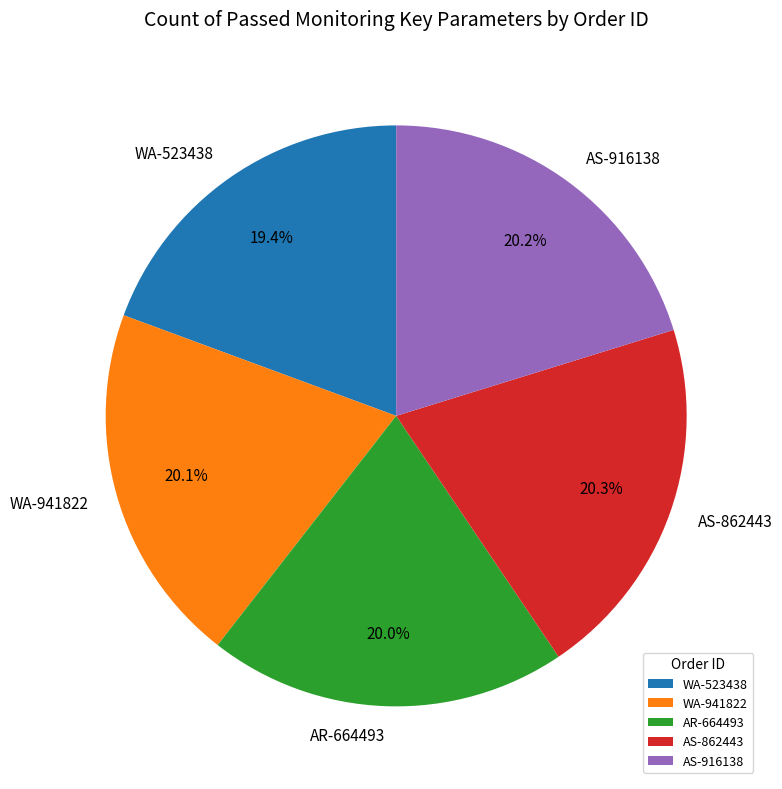

Which category has the smallest portion of the pie?

WA-523438